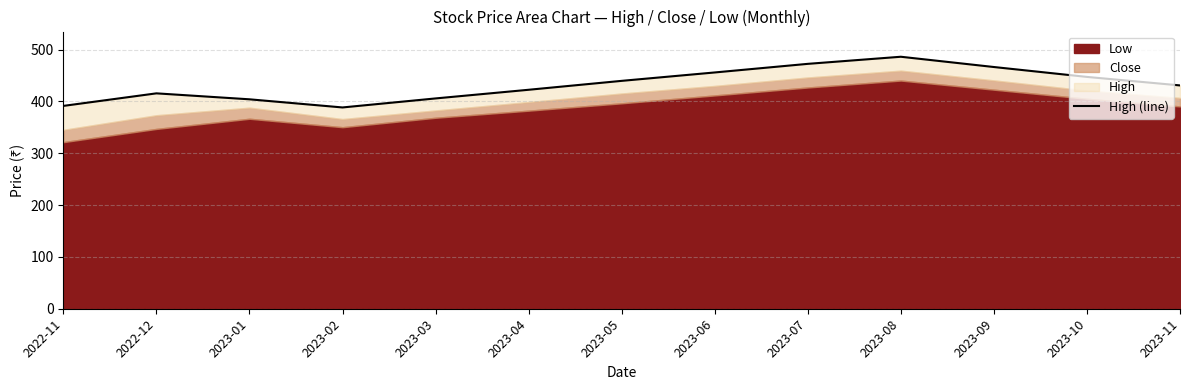

What is the sum of all values?

5625.4